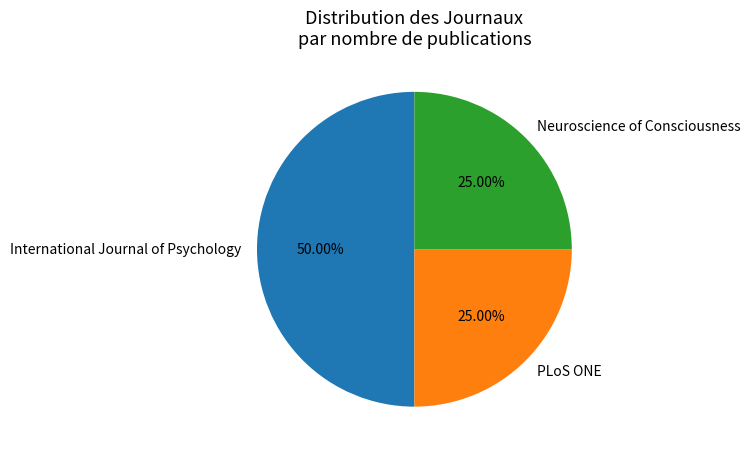

The International Journal of Psychology slice represents 40% of the pie. True or false?

False